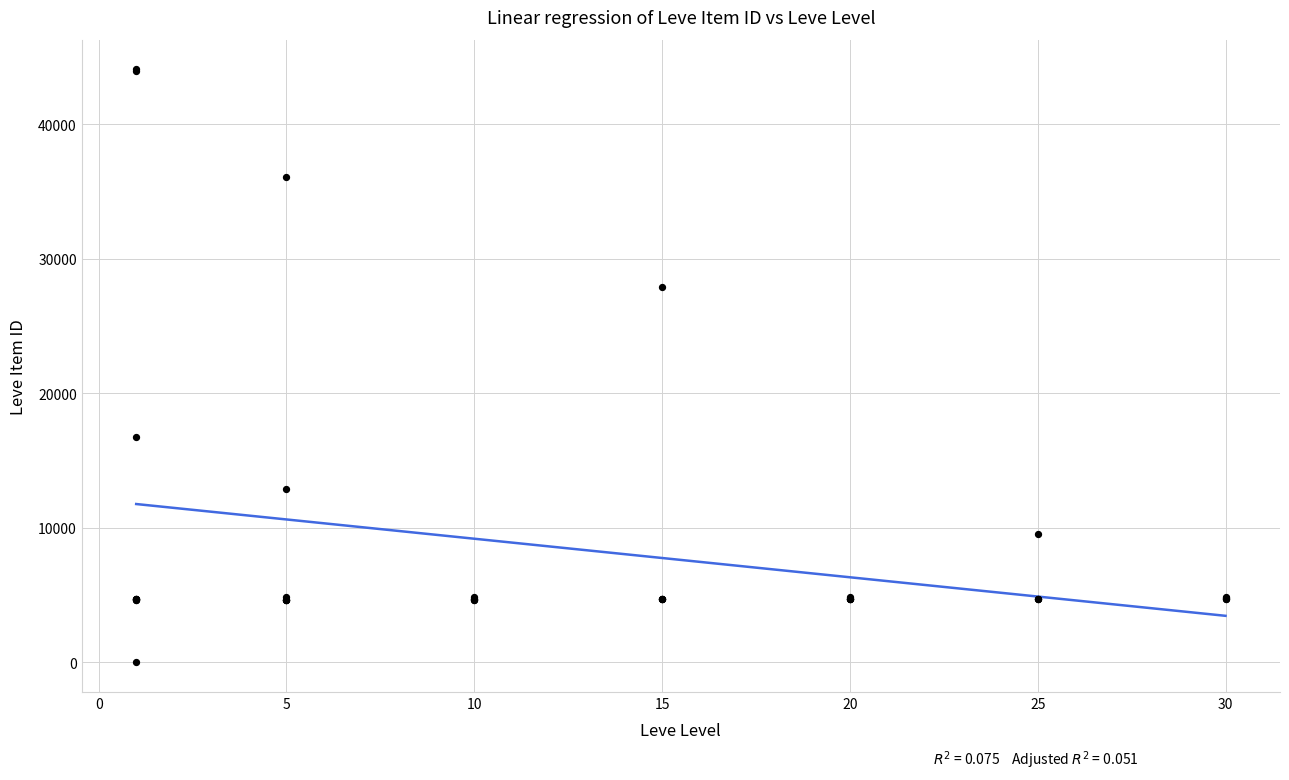

What Y value in the scatter plot is closest to 22050?

16734